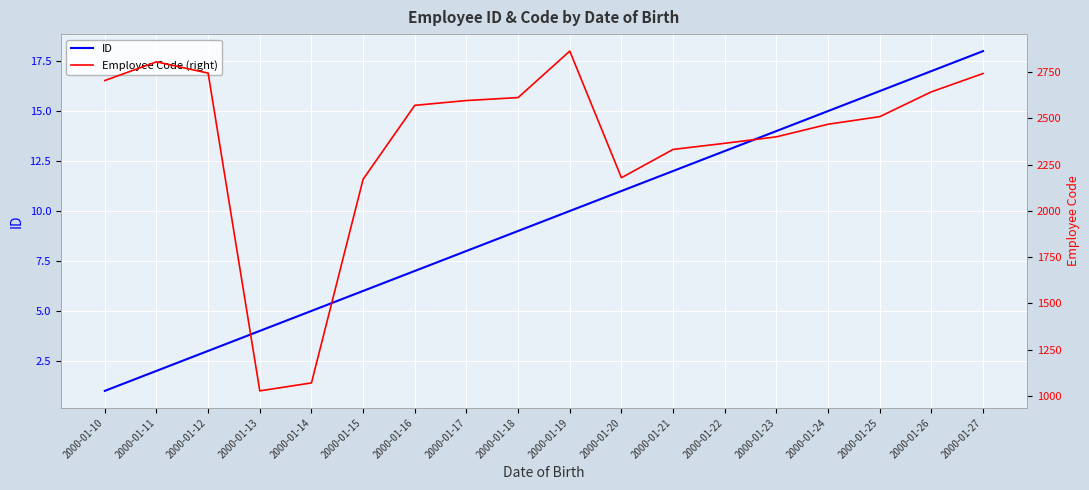

True or false: ID and Employee Code (right) intersect in this chart.

False